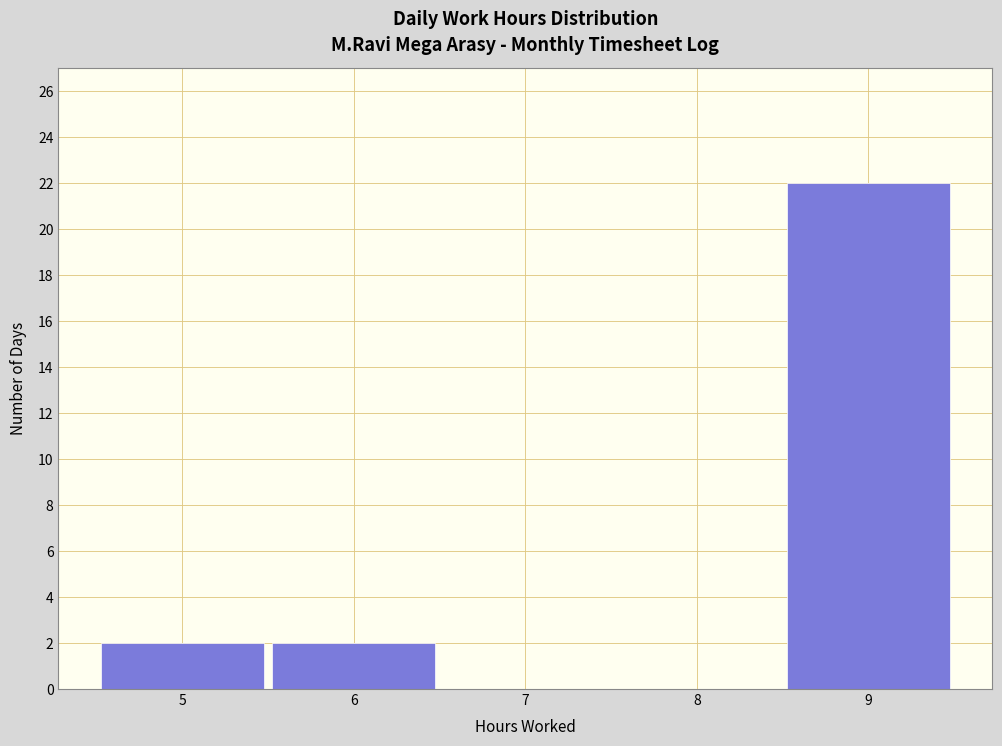

What is the height of the bar covering 8.5 to 9.5 on the x-axis? The values are not printed on the chart, so give them approximately, as read against the axis.

22